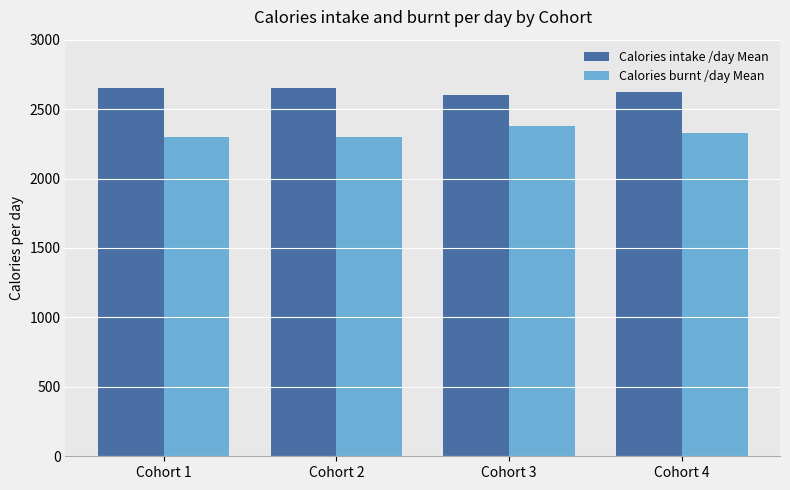

Count the number of data series in this chart.

2